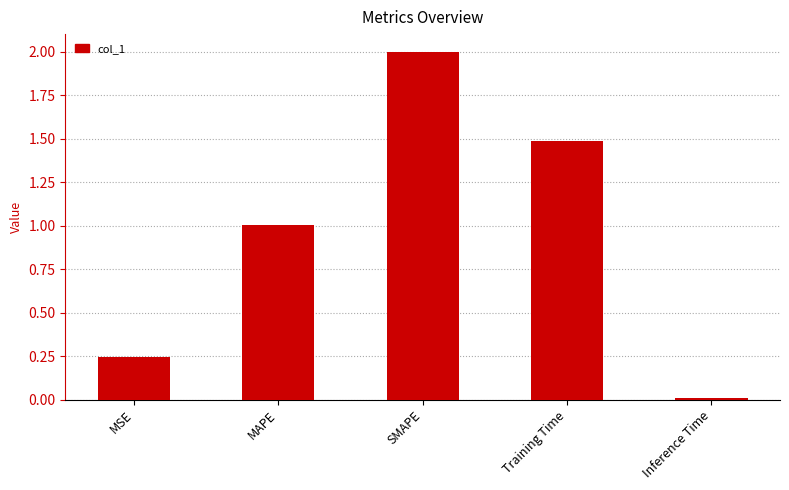

How many bars are there in total?

5